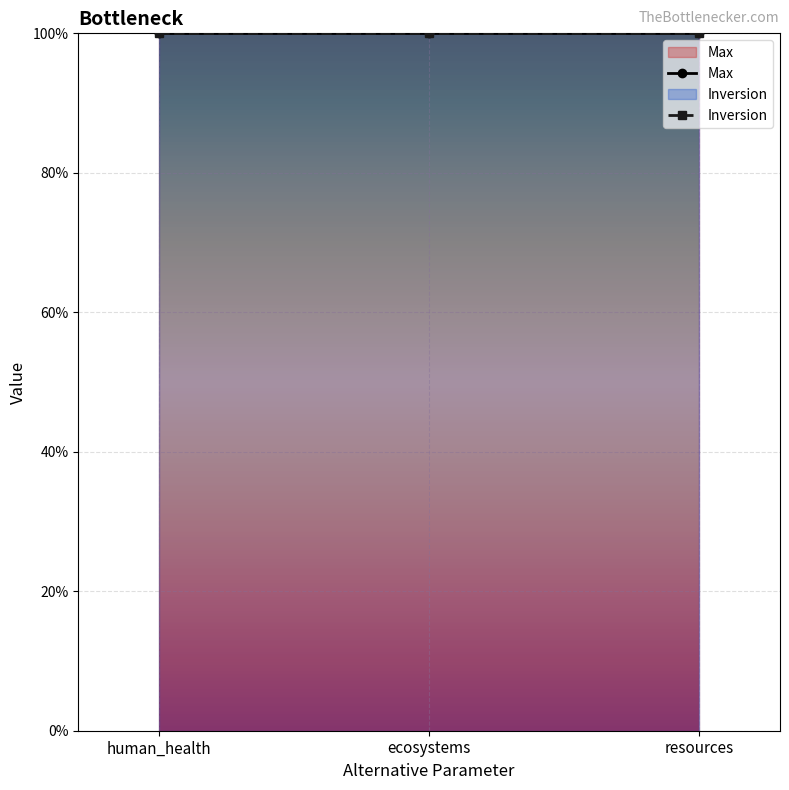

Rank the categories by Inversion value from highest to lowest.

human_health, ecosystems, resources